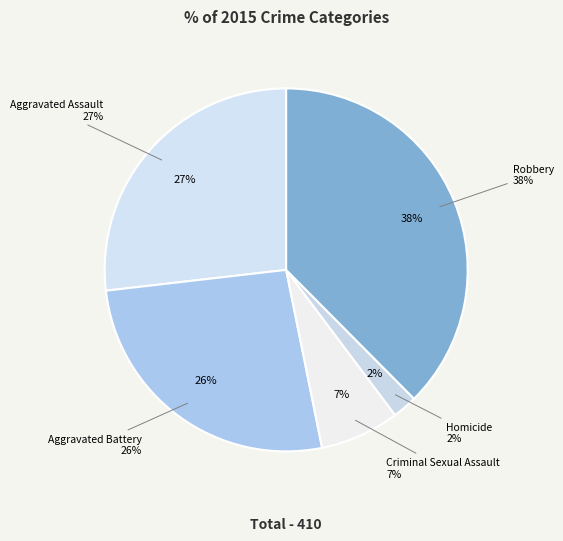

Is there a majority slice in this chart?

No